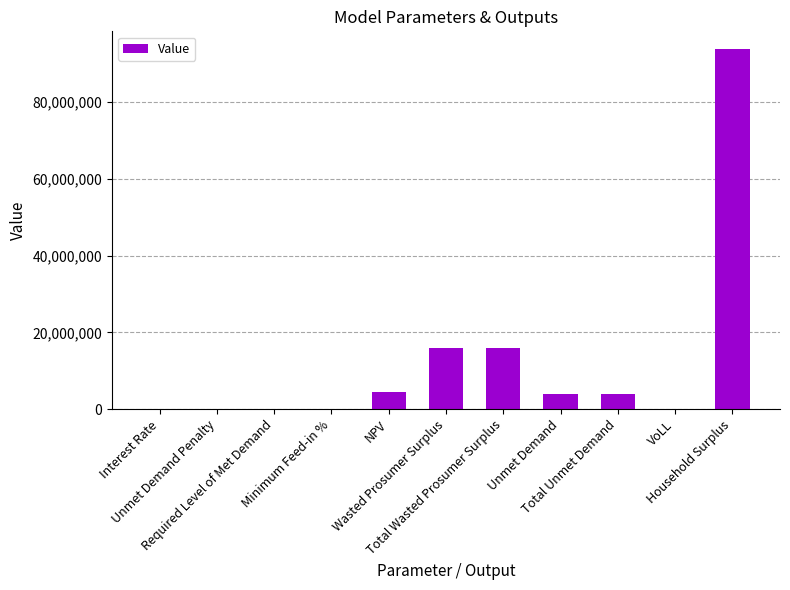

What is the sum of all values?

138307456.8